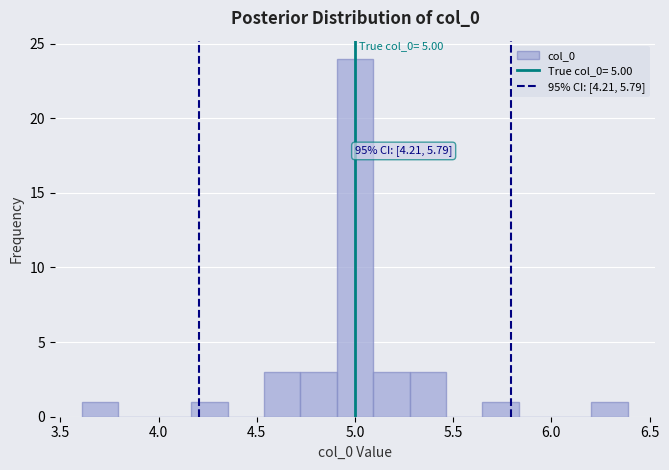

Around what value on the x-axis is the tallest bar? Give the approximate position of its centre, as read against the axis.

5.00